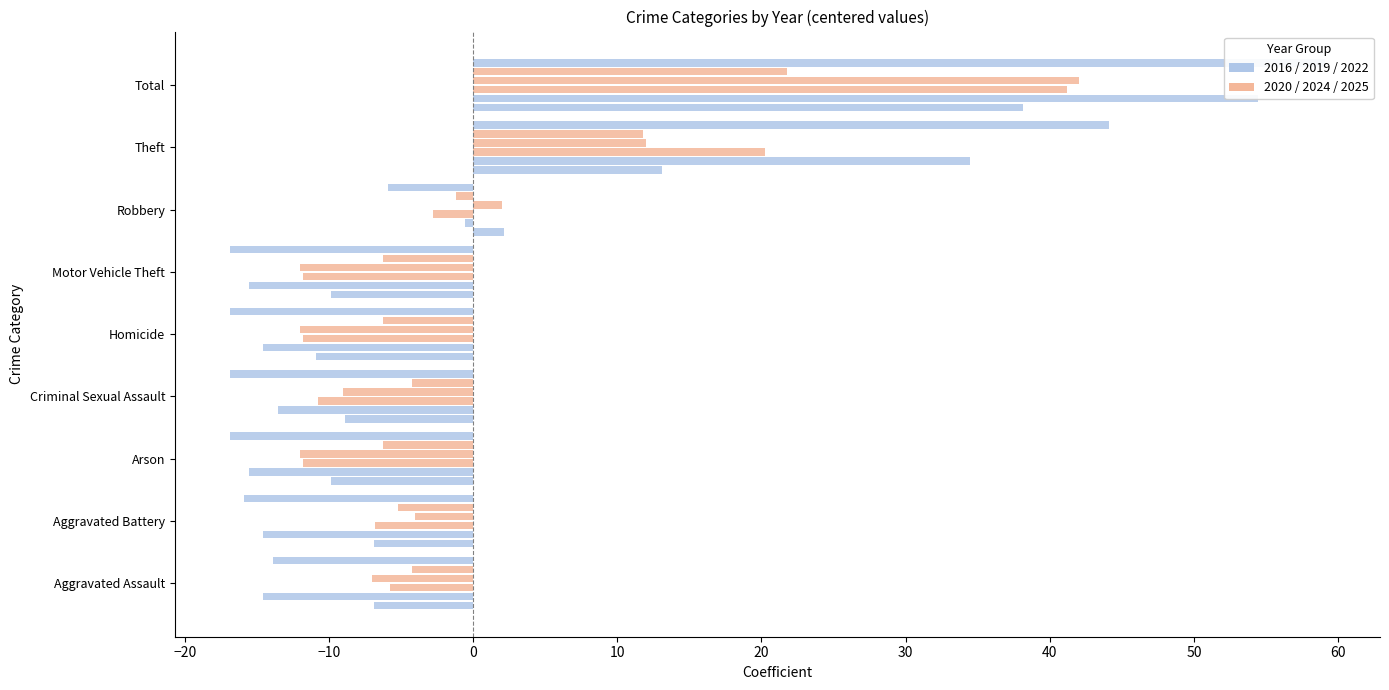

Reading left to right, extract all data points from this chart.

2022: Aggravated Assault=-6.9	Aggravated Battery=-6.9	Arson=-9.9	Criminal Sexual Assault=-8.9	Homicide=-10.9	Motor Vehicle Theft=-9.9	Robbery=2.1	Theft=13.1	Total=38.1
2019: Aggravated Assault=-14.6	Aggravated Battery=-14.6	Arson=-15.6	Criminal Sexual Assault=-13.6	Homicide=-14.6	Motor Vehicle Theft=-15.6	Robbery=-0.6	Theft=34.4	Total=54.4
2020: Aggravated Assault=-5.8	Aggravated Battery=-6.8	Arson=-11.8	Criminal Sexual Assault=-10.8	Homicide=-11.8	Motor Vehicle Theft=-11.8	Robbery=-2.8	Theft=20.2	Total=41.2
2024: Aggravated Assault=-7.0	Aggravated Battery=-4.0	Arson=-12.0	Criminal Sexual Assault=-9.0	Homicide=-12.0	Motor Vehicle Theft=-12.0	Robbery=2.0	Theft=12.0	Total=42.0
2025: Aggravated Assault=-4.2	Aggravated Battery=-5.2	Arson=-6.2	Criminal Sexual Assault=-4.2	Homicide=-6.2	Motor Vehicle Theft=-6.2	Robbery=-1.2	Theft=11.8	Total=21.8
2016: Aggravated Assault=-13.9	Aggravated Battery=-15.9	Arson=-16.9	Criminal Sexual Assault=-16.9	Homicide=-16.9	Motor Vehicle Theft=-16.9	Robbery=-5.9	Theft=44.1	Total=59.1